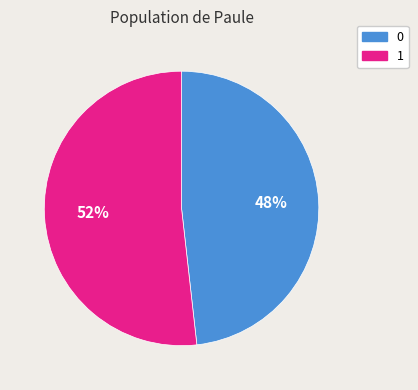

To the nearest percent, what percentage of the pie is 1?

52%